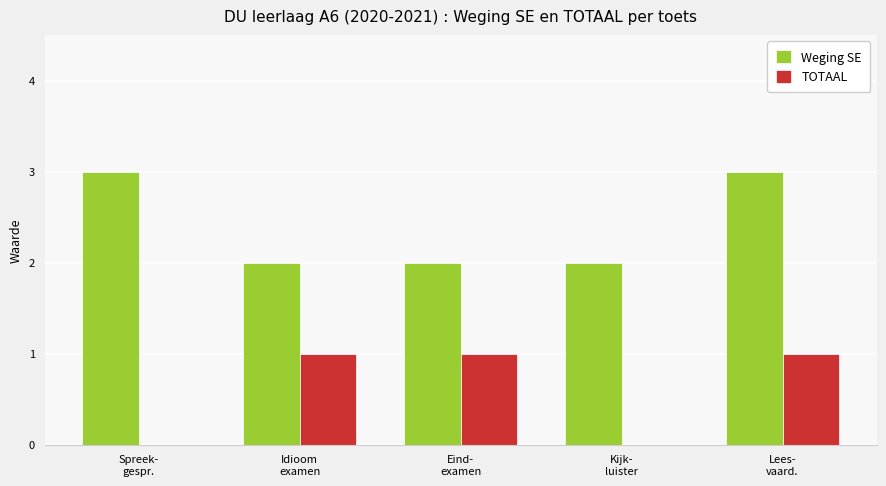

What is the sum of all TOTAAL values?

3